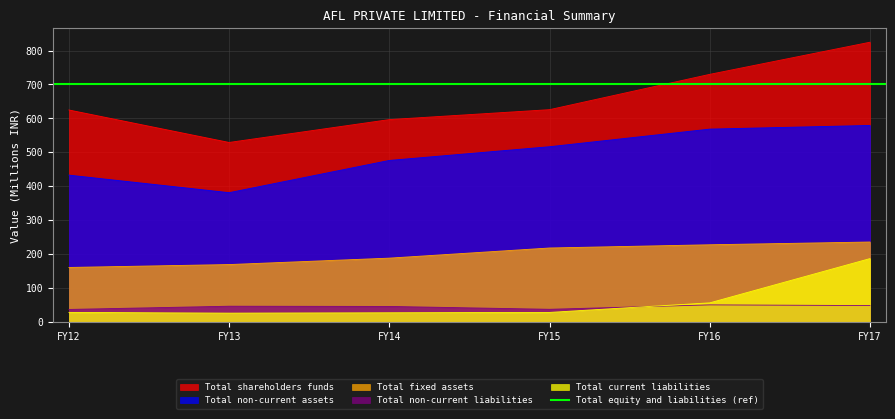

Where is the first local minimum for Total non-current assets?

FY13